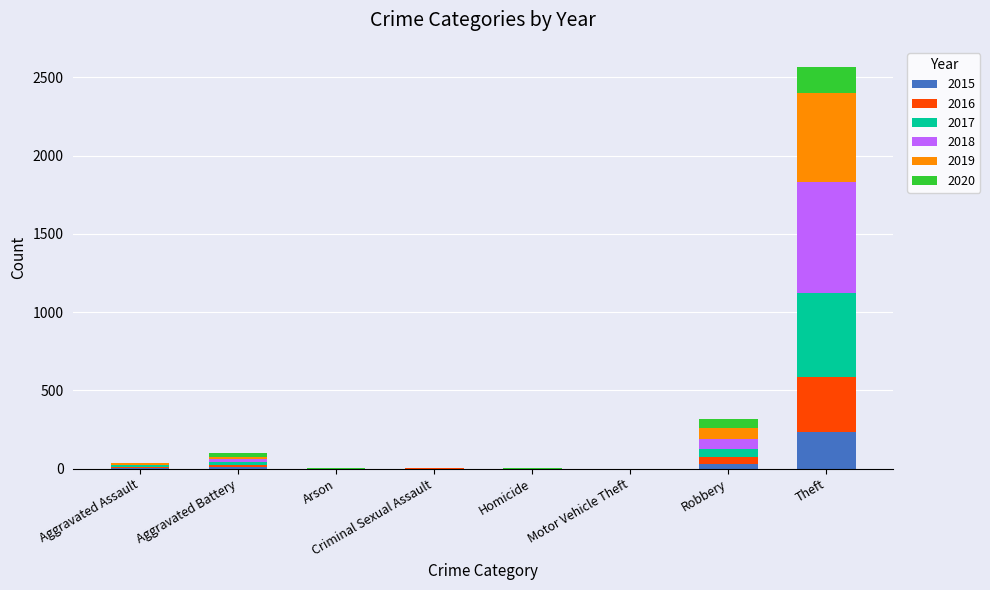

Which category has the highest value in the 2015 series?

Theft